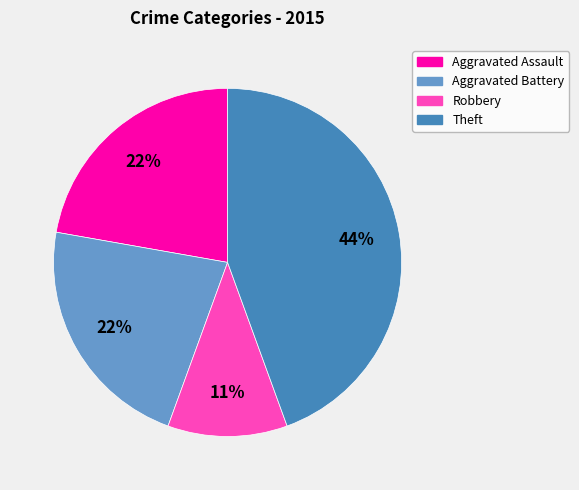

How many slices are in this pie chart?

4